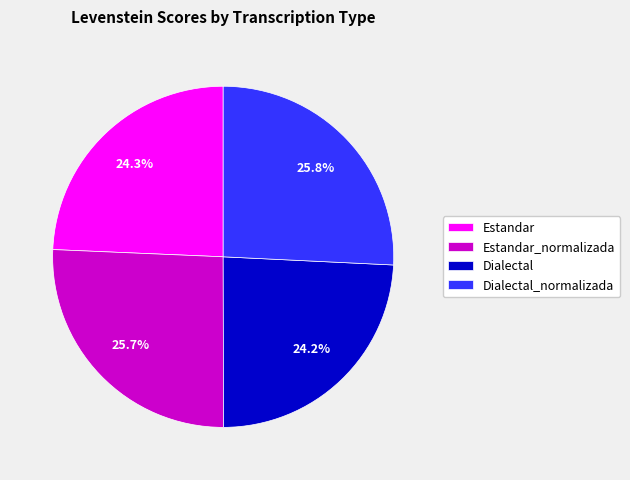

Between Estandar_normalizada and Dialectal, which is larger?

Estandar_normalizada